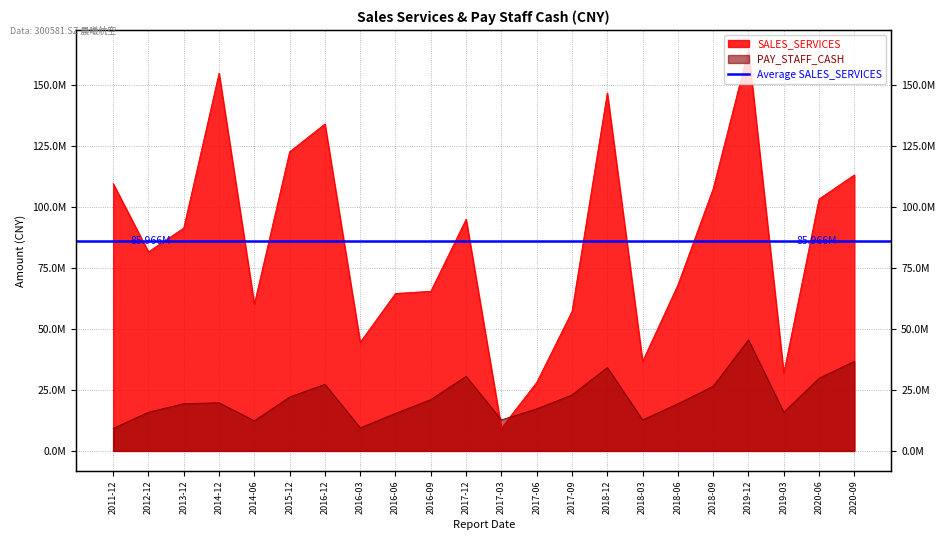

What is the difference between the highest and lowest values at 2012-12?

65783700.0